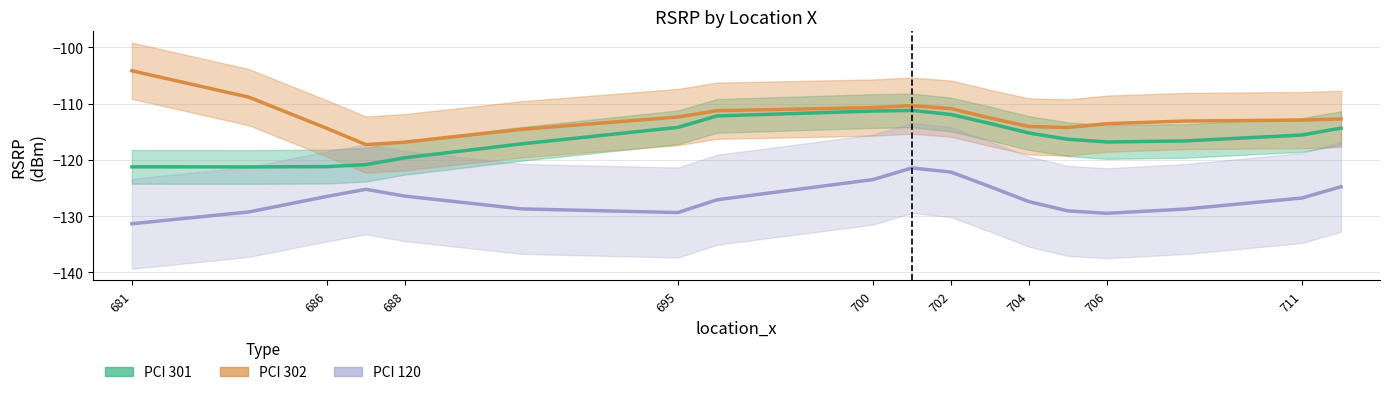

What is the difference between the maximum and minimum values in the PCI 120 series?

9.9